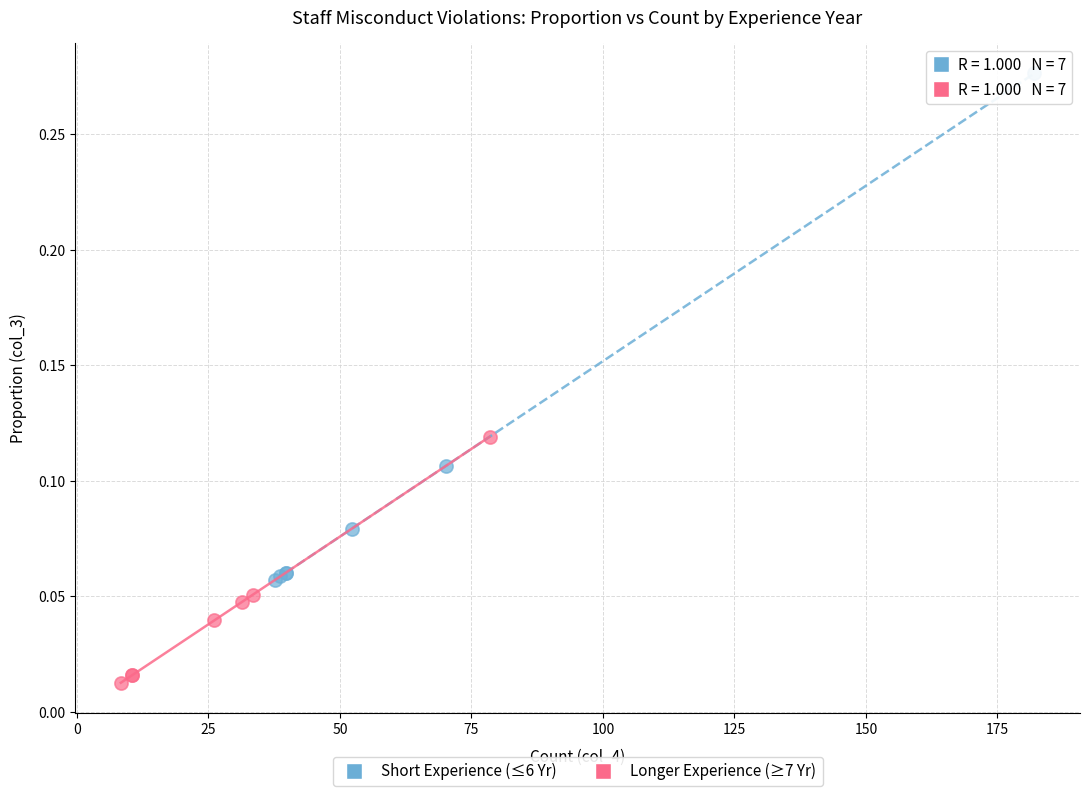

What are all the series names shown in the legend?

Short Experience (≤6 Yr), Longer Experience (≥7 Yr)